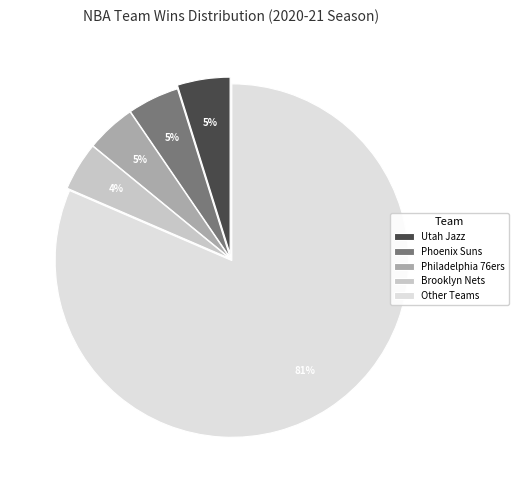

To the nearest percent, what is the difference between the largest and smallest slice percentages?

77%